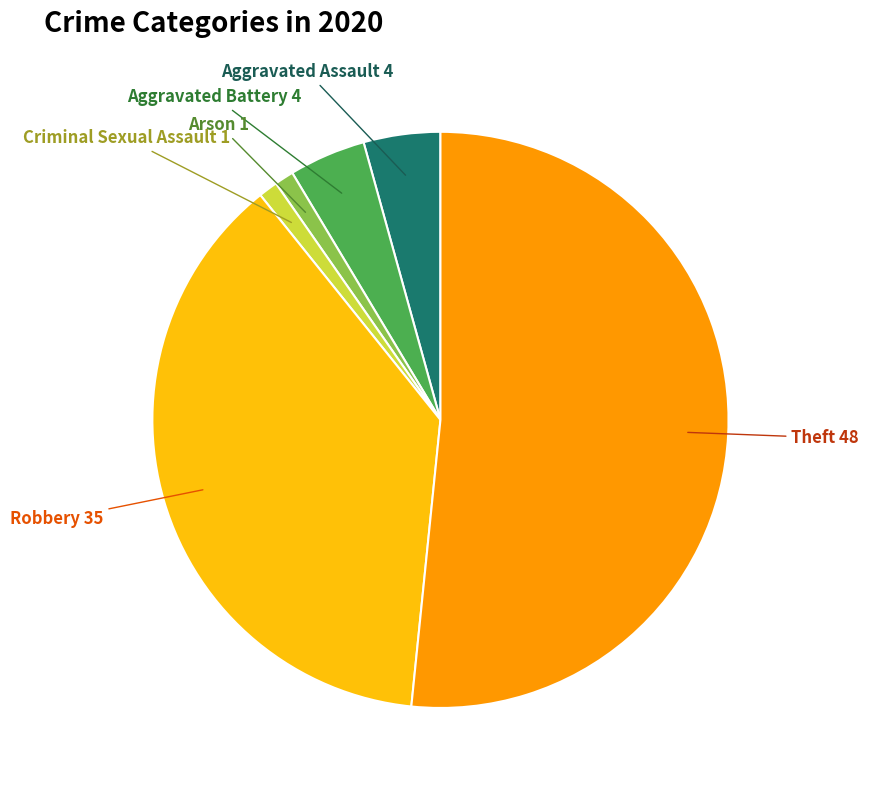

Is there a majority slice in this chart?

Yes